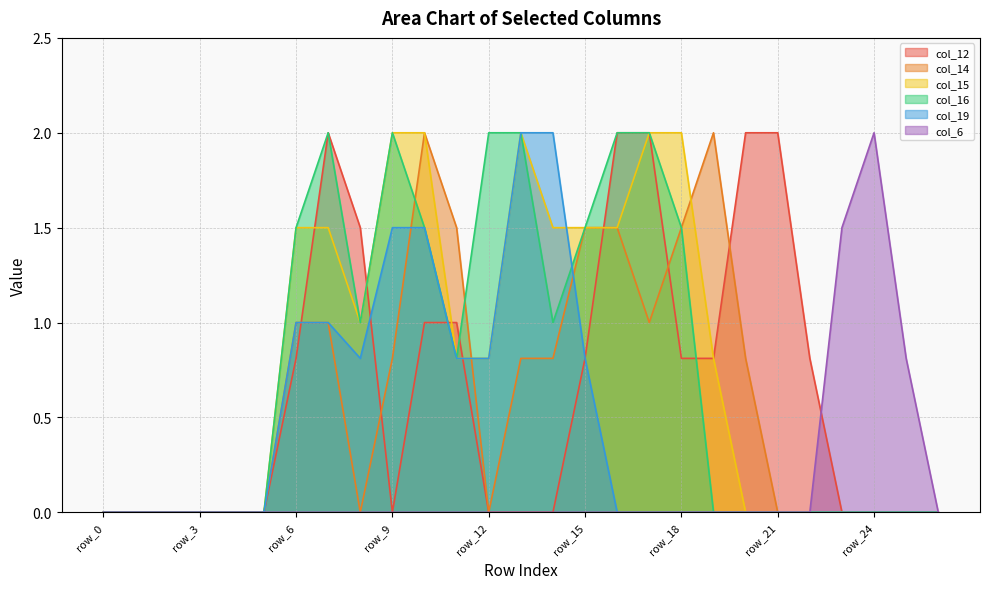

What is the average value of the col_19 series?

0.5